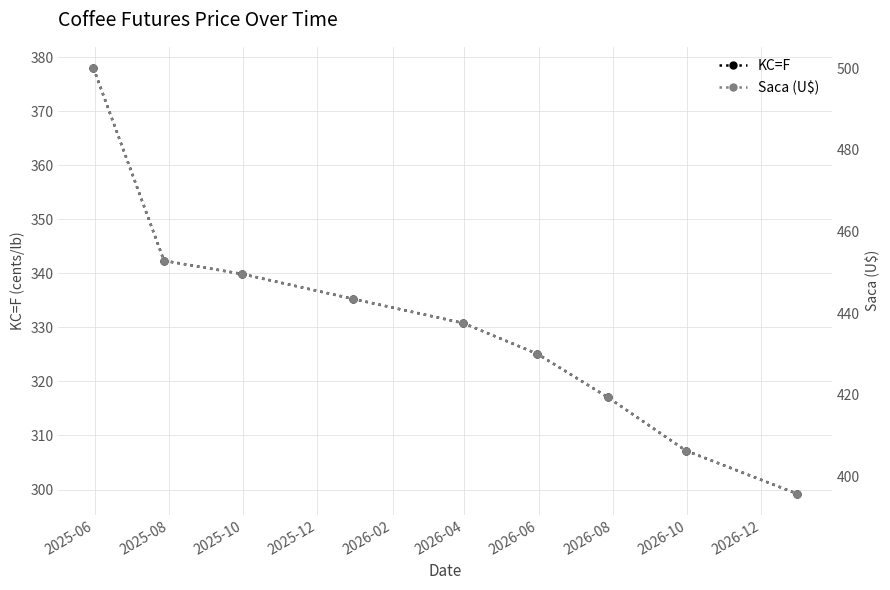

True or false: KC=F has more than 1 interior local peaks.

False